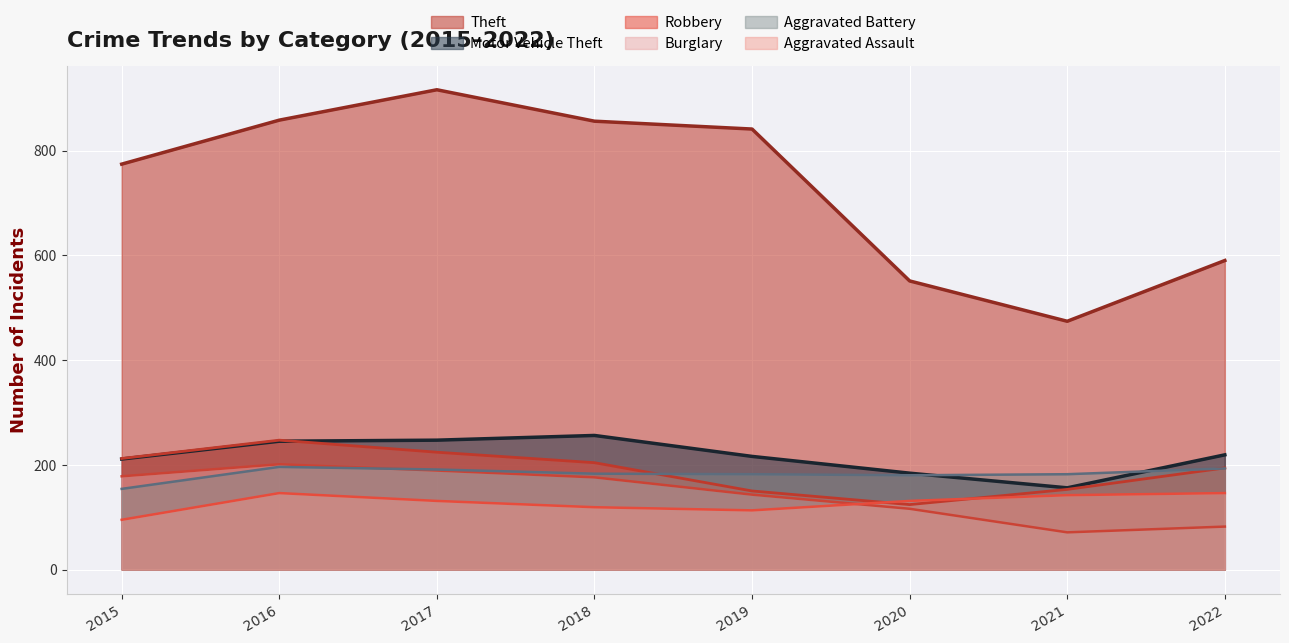

At which category does Aggravated Battery reach its first local peak?

2016